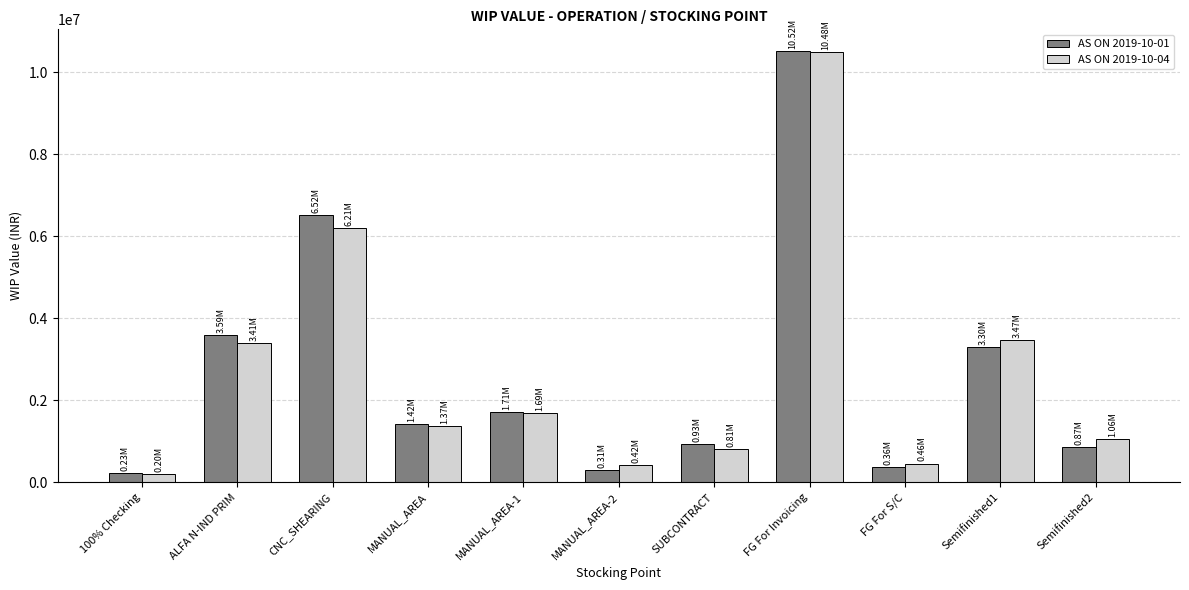

Which category has the highest value in the AS ON 2019-10-01 series?

FG For Invoicing